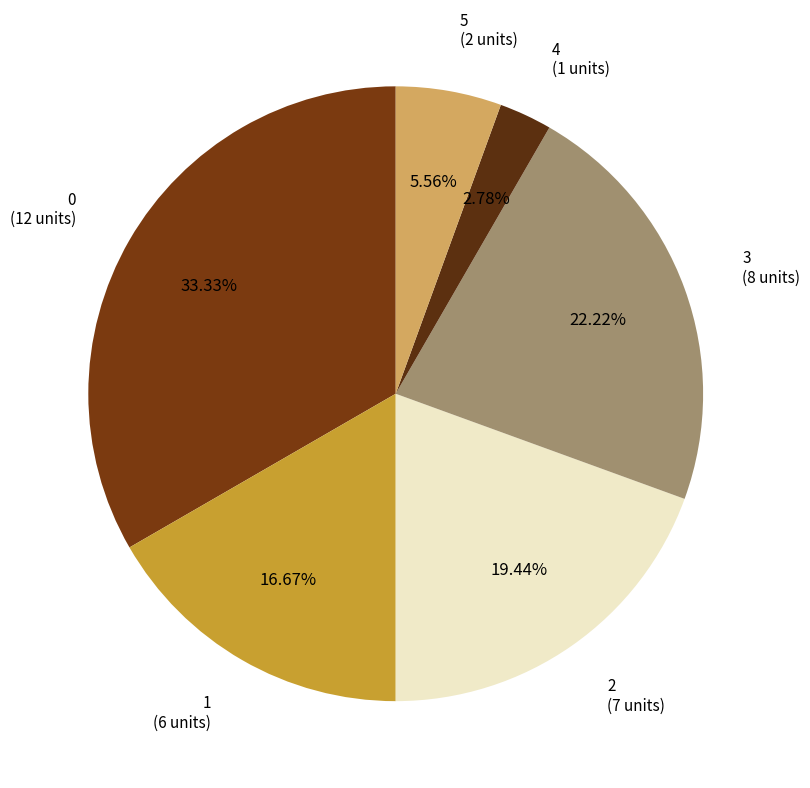

How many segments does this pie chart have?

6